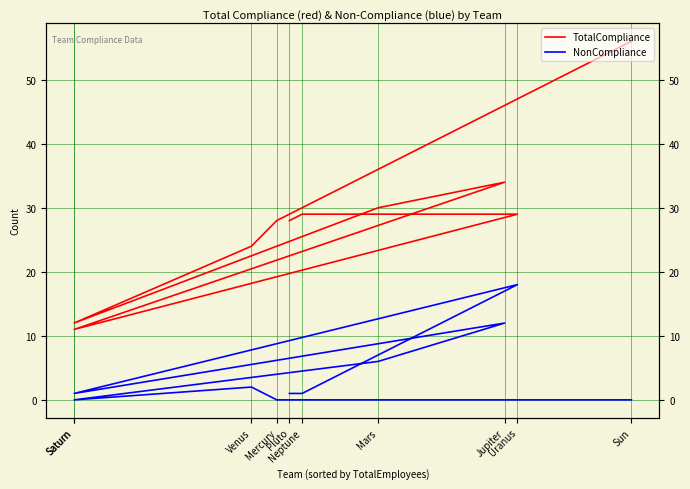

At how many categories does at least one series exceed 33?

2